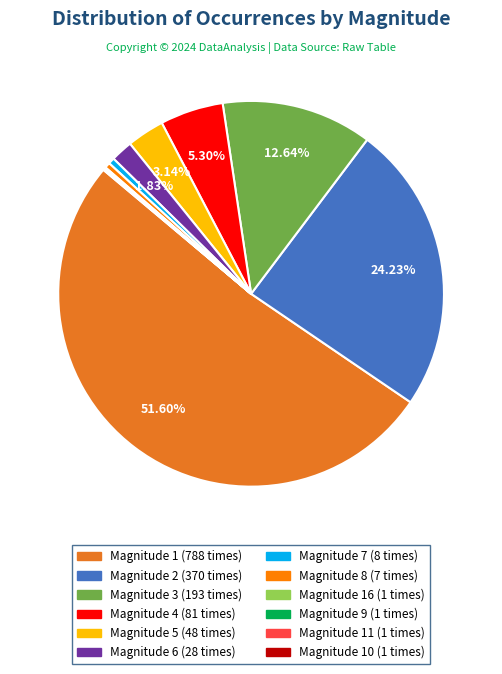

To the nearest percent, what is the difference between the largest and smallest slice percentages?

52%